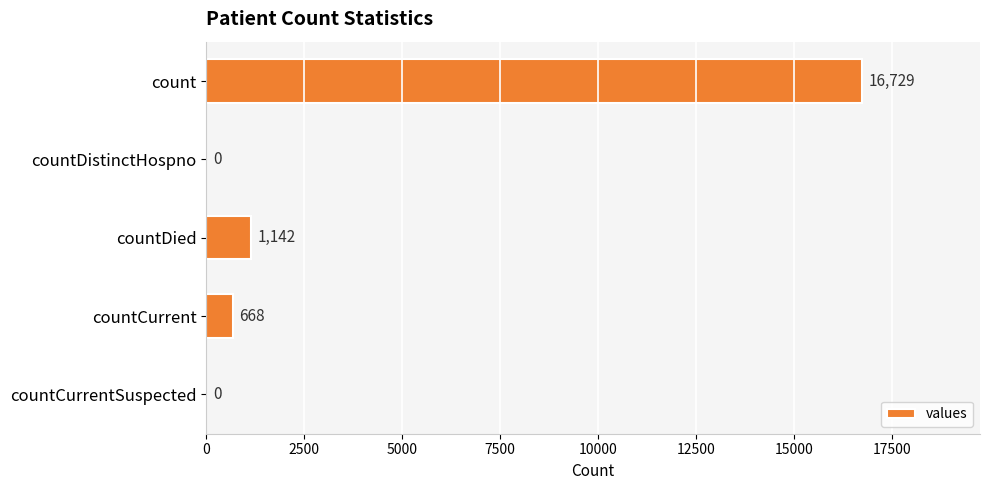

What is the sum of all values?

18539